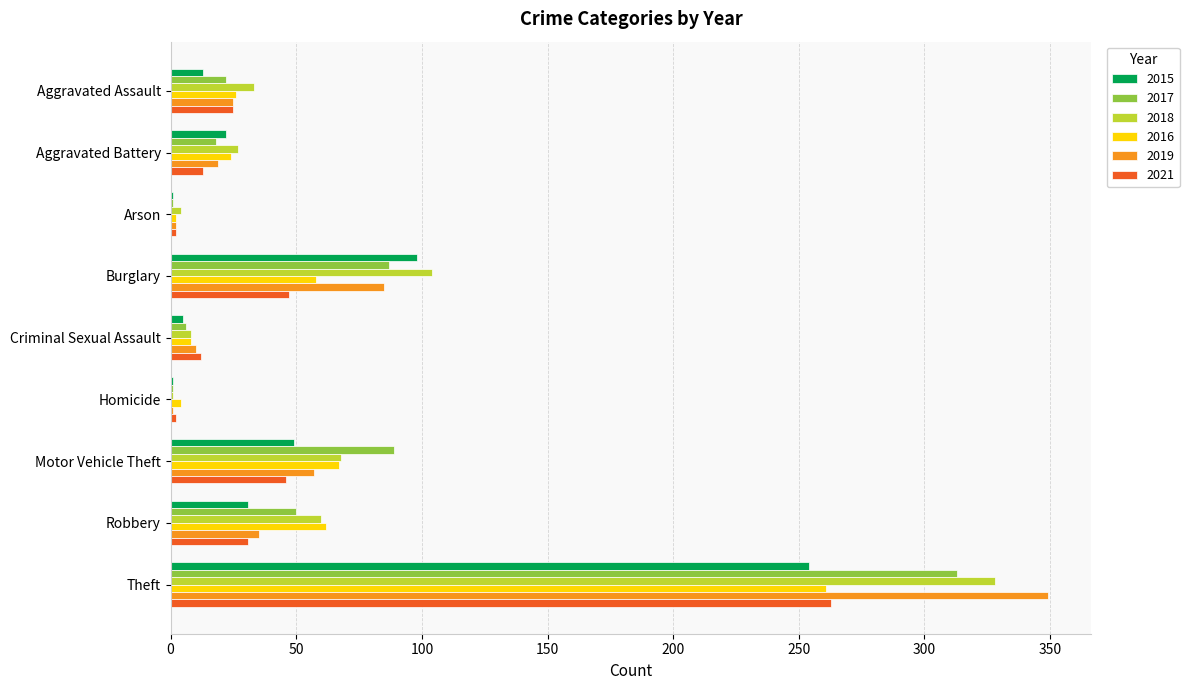

What is the total value across all series at Burglary?

479